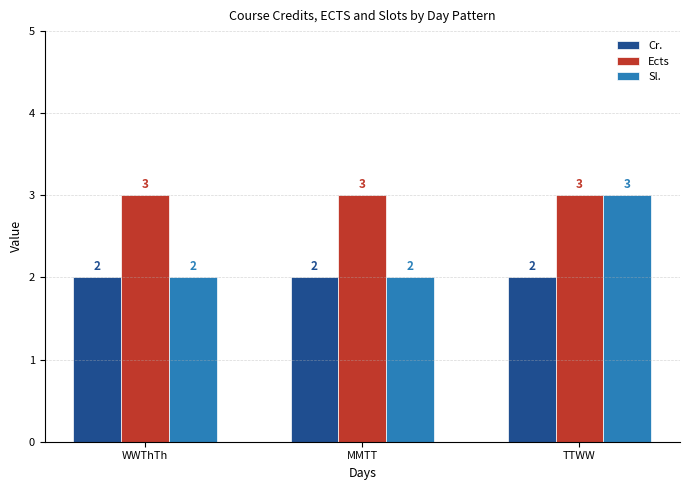

Which series has the widest spread of values?

Sl.